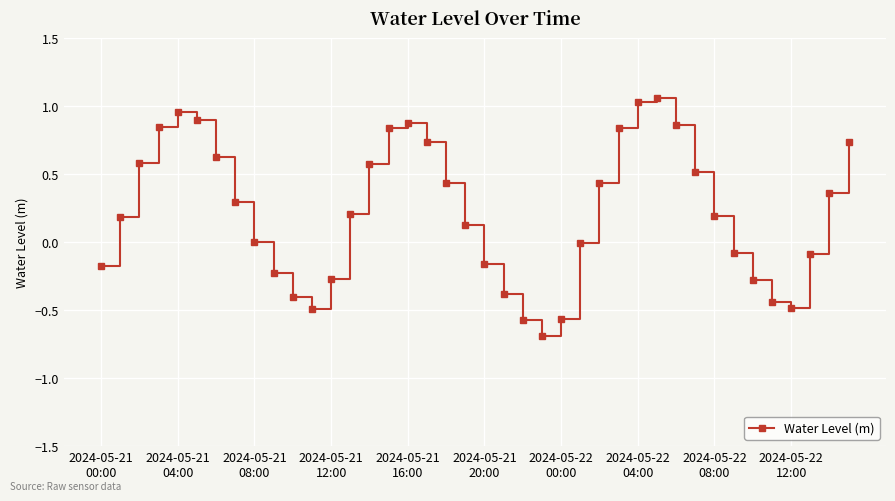

What is the value of the 15th point from the left?

0.6